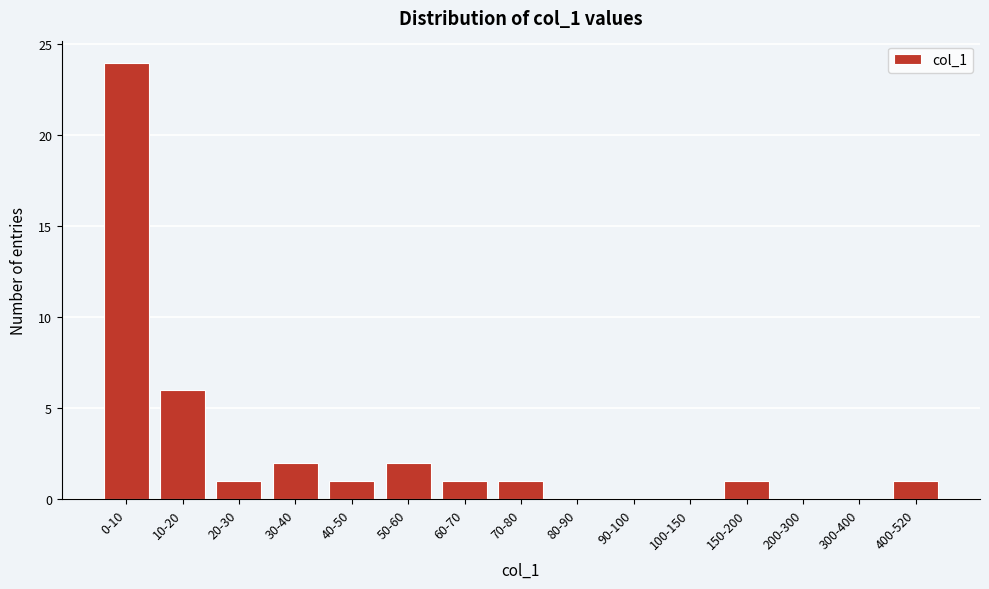

Reading left to right, list all the values displayed in this chart.

0-10=24	10-20=6	20-30=1	30-40=2	40-50=1	50-60=2	60-70=1	70-80=1	80-90=0	90-100=0	100-150=0	150-200=1	200-300=0	300-400=0	400-520=1